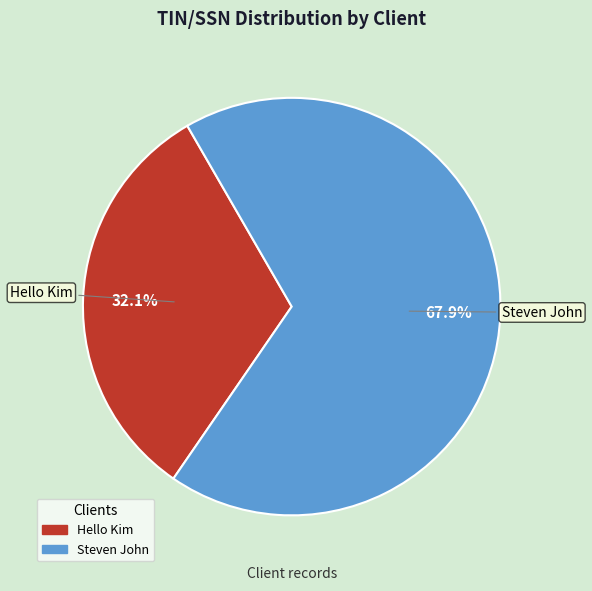

Is it true that Hello Kim is 47% of the pie?

False